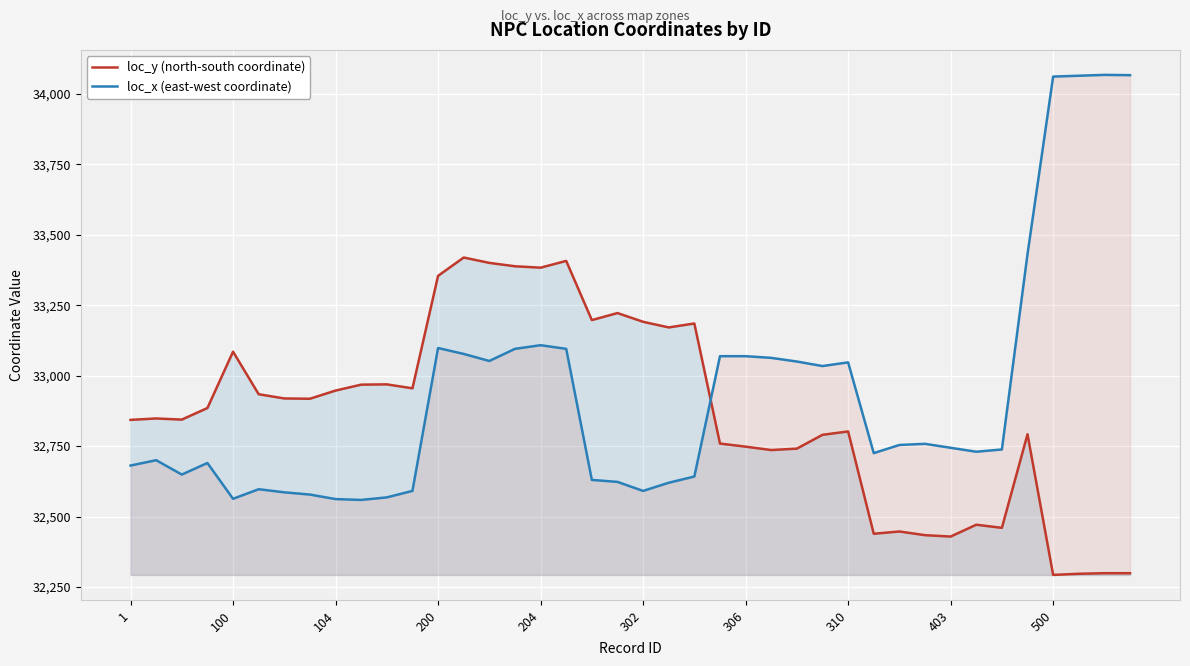

The loc_x (east-west coordinate) series shows 33052 at 14. True or false?

True